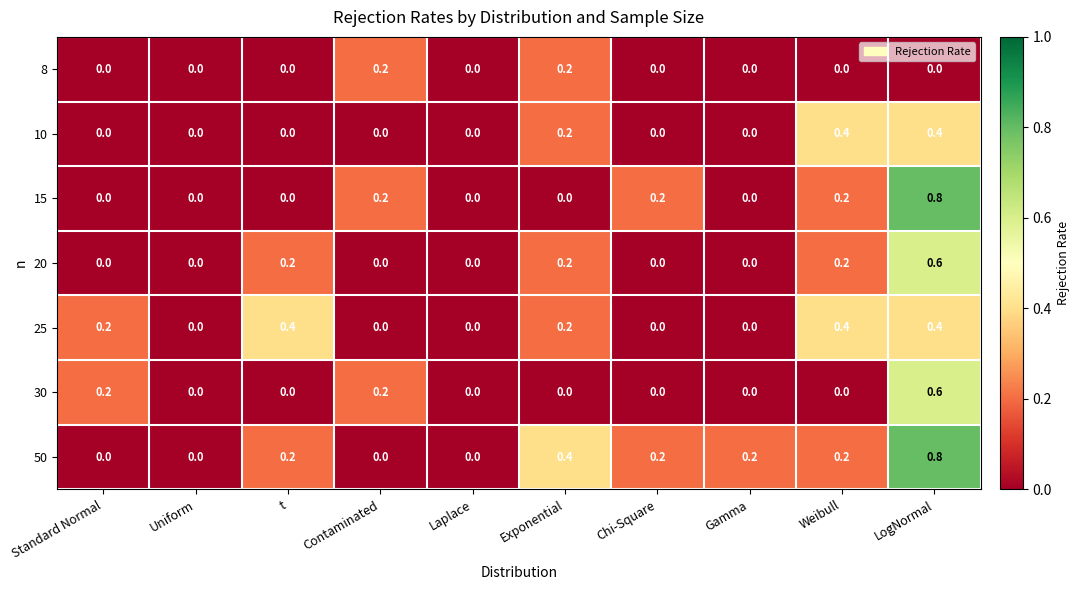

True or false: 25 has a value of 0.0 at Chi-Square.

True